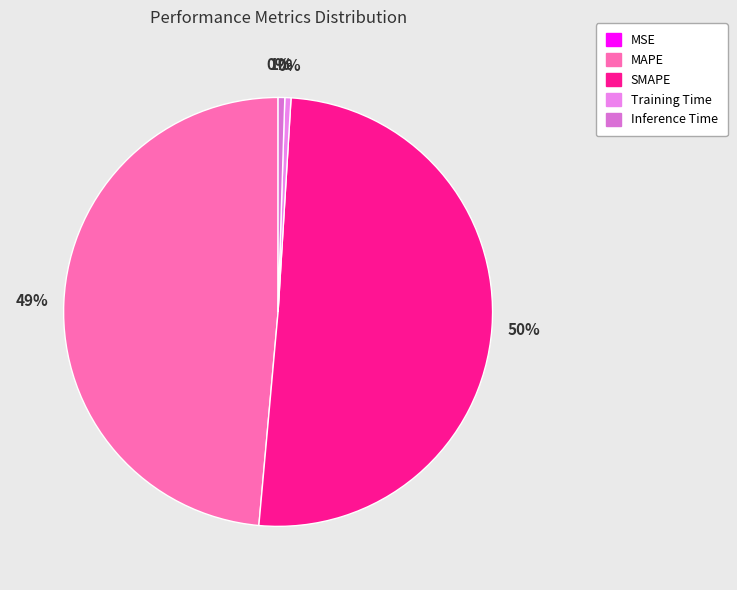

Does any single category account for the majority?

Yes